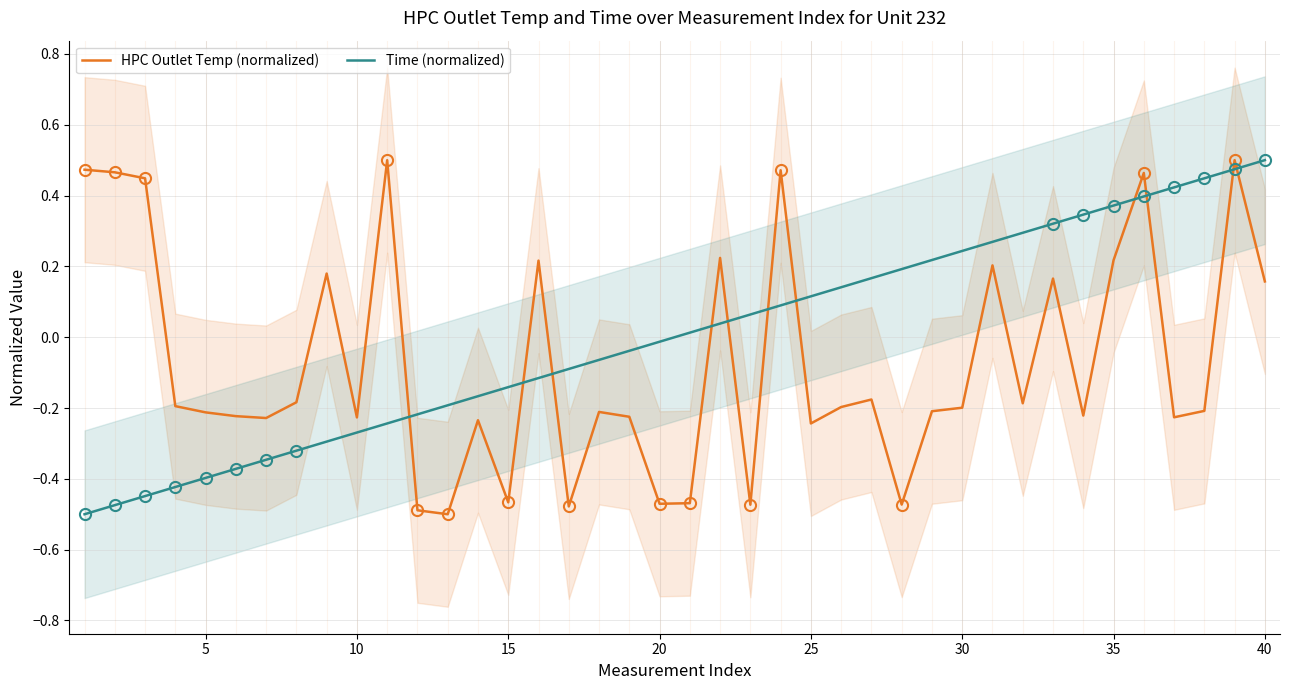

Reading right to left, transcribe all the data shown in this chart.

HPC Outlet Temp (normalized): 0.2	0.5	-0.2	-0.2	0.5	0.2	-0.2	0.2	-0.2	0.2	-0.2	-0.2	-0.5	-0.2	-0.2	-0.2	0.5	-0.5	0.2	-0.5	-0.5	-0.2	-0.2	-0.5	0.2	-0.5	-0.2	-0.5	-0.5	0.5	-0.2	0.2	-0.2	-0.2	-0.2	-0.2	-0.2	0.4	0.5	0.5
Time (normalized): 0.5	0.5	0.4	0.4	0.4	0.4	0.3	0.3	0.3	0.3	0.2	0.2	0.2	0.2	0.1	0.1	0.1	0.1	0.0	0.0	-0.0	-0.0	-0.1	-0.1	-0.1	-0.1	-0.2	-0.2	-0.2	-0.2	-0.3	-0.3	-0.3	-0.3	-0.4	-0.4	-0.4	-0.4	-0.5	-0.5